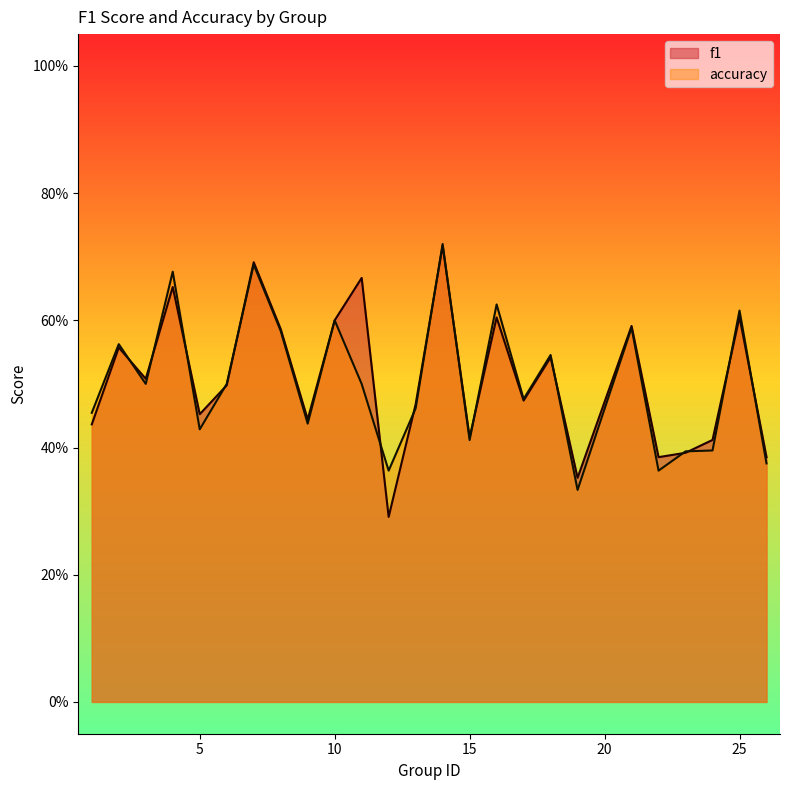

True or false: f1 has more than 1 points higher than both neighbors.

True